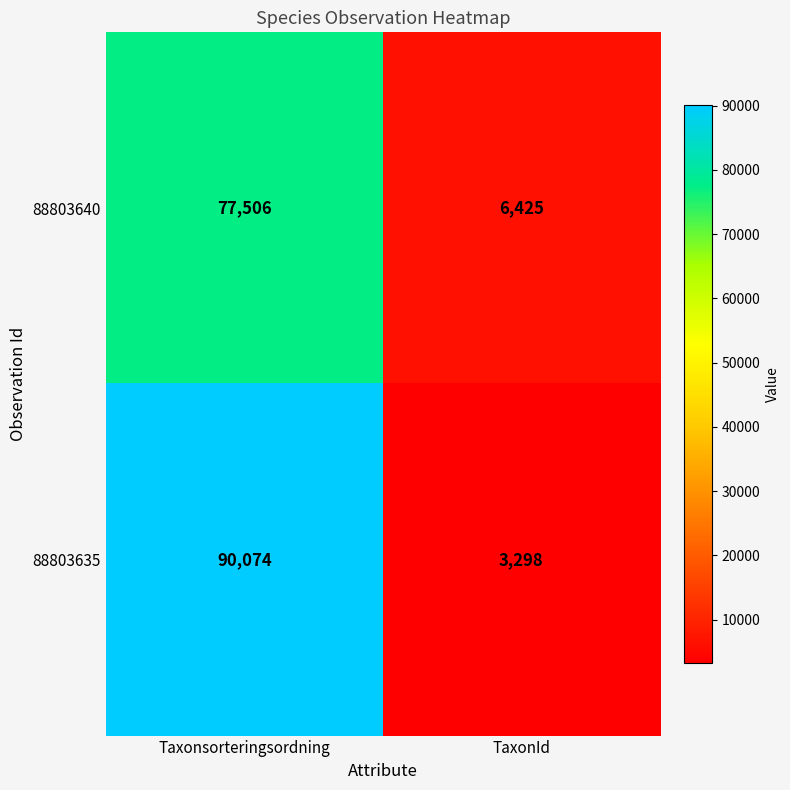

What value does the 88803635 series have at TaxonId, to the nearest 100?

3300